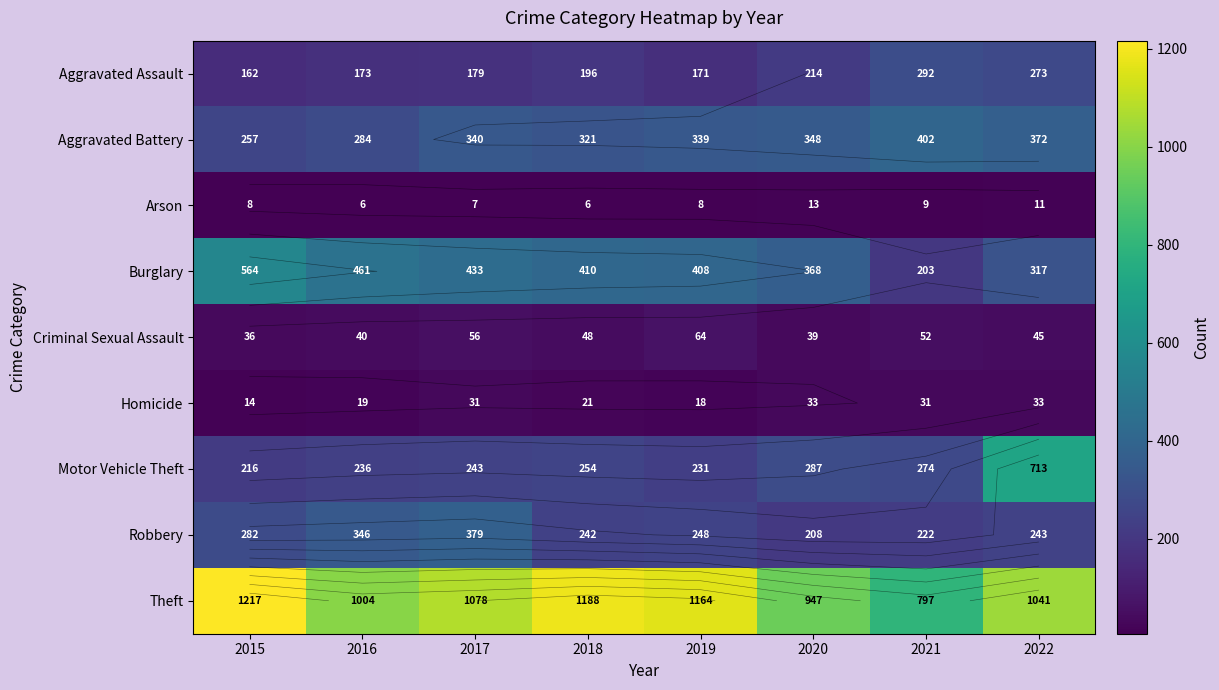

Which series changed the most between 2017 and 2019?

Robbery